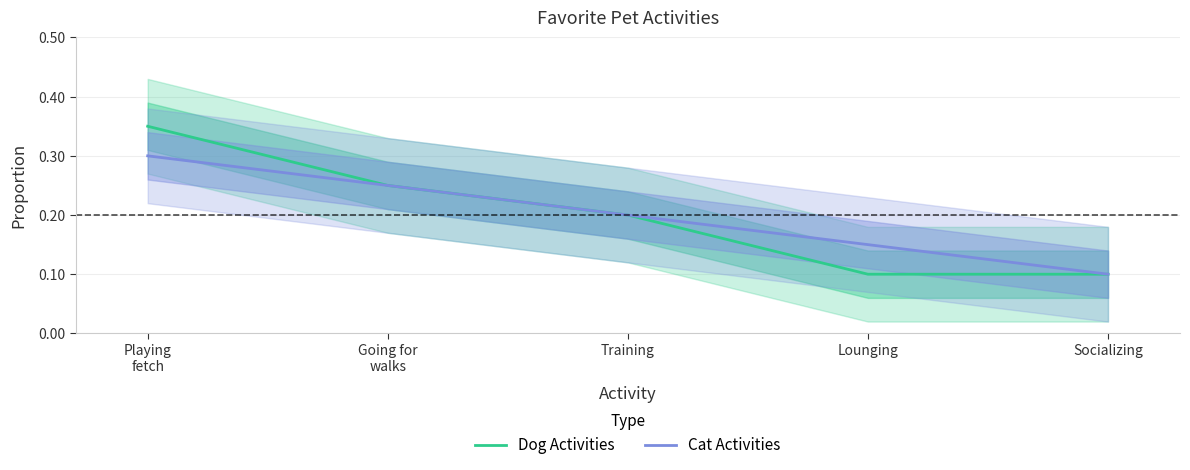

True or false: Dog Activities and Cat Activities intersect in this chart.

False